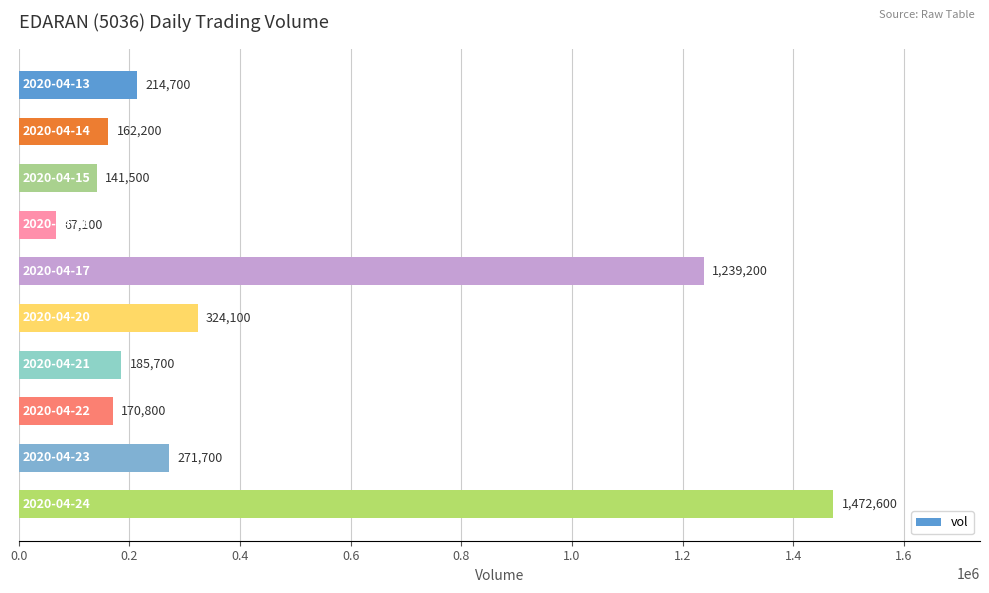

How many categories are shown in the chart?

10